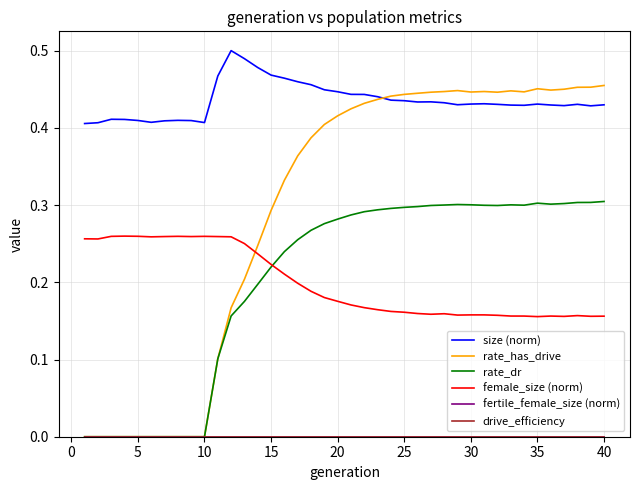

True or false: size (norm) and female_size (norm) intersect in this chart.

False